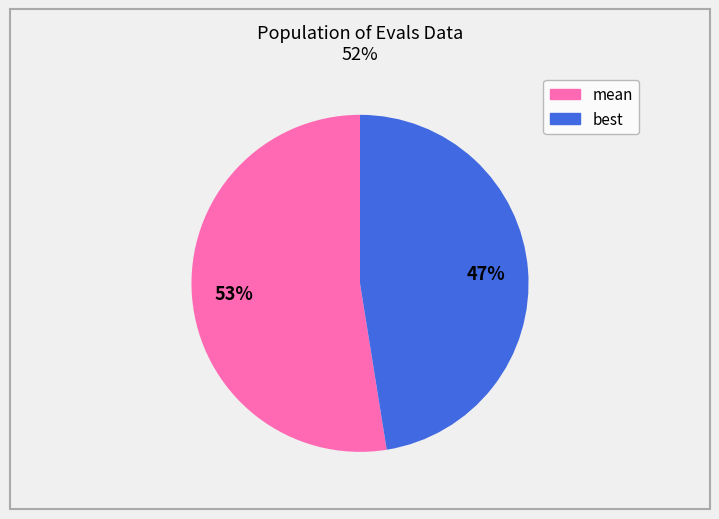

How many segments does this pie chart have?

2